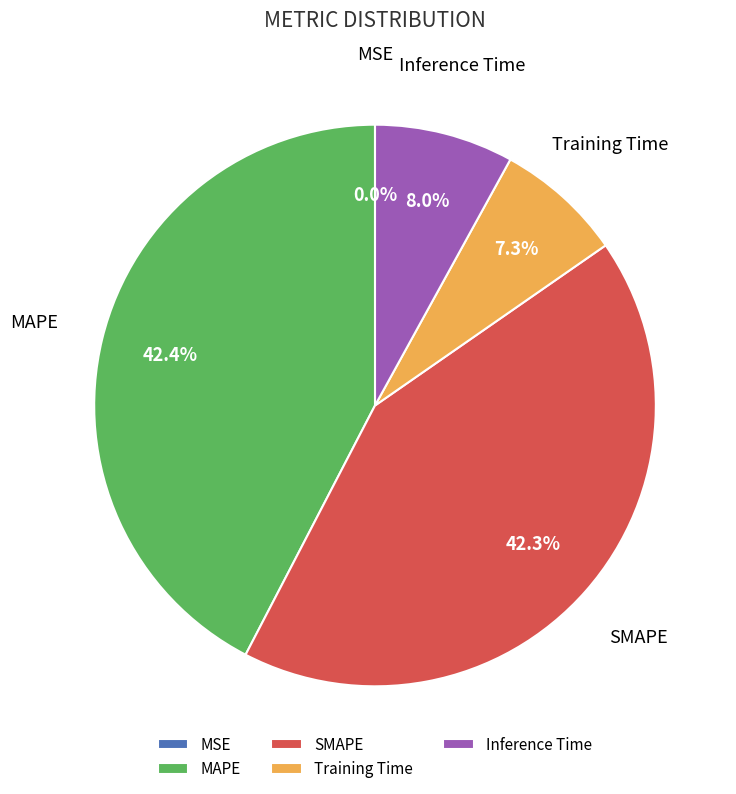

What percentage is NOT represented by Training Time?

92.7%